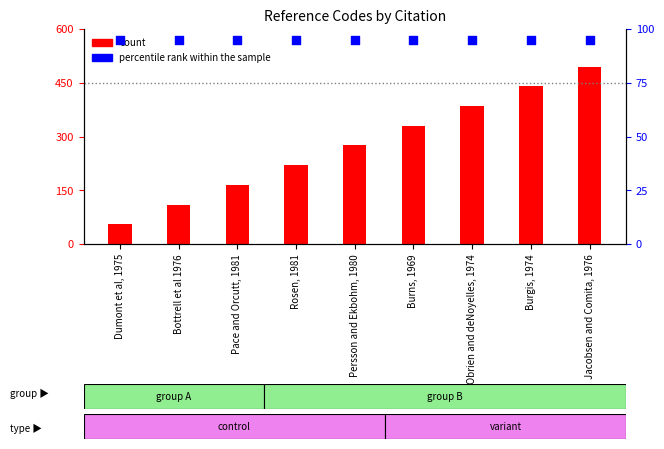

At which category is the sum across all series the highest?

Jacobsen and Comita, 1976